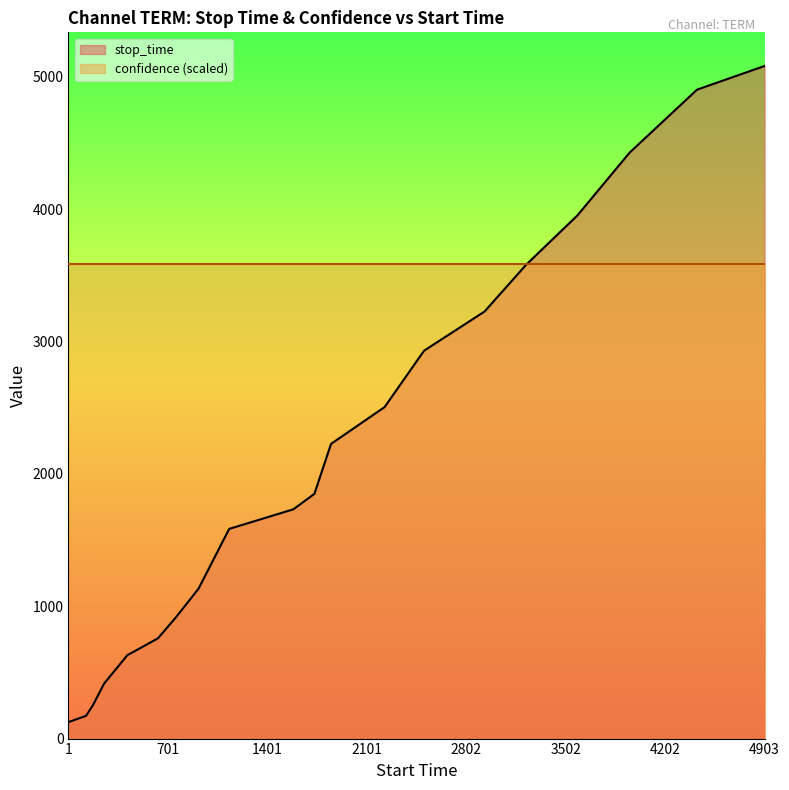

Rank the series by their average value, from highest to lowest.

confidence_line, stop_time_line